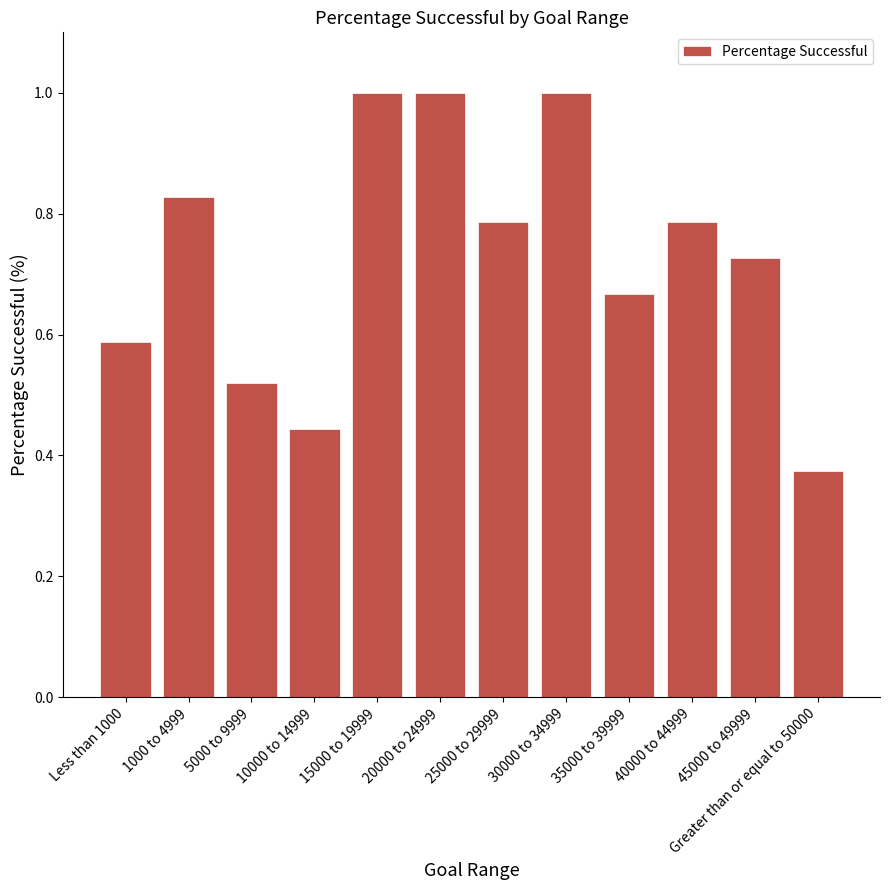

Where is the data nearest to the value 0?

Greater than or equal to 50000